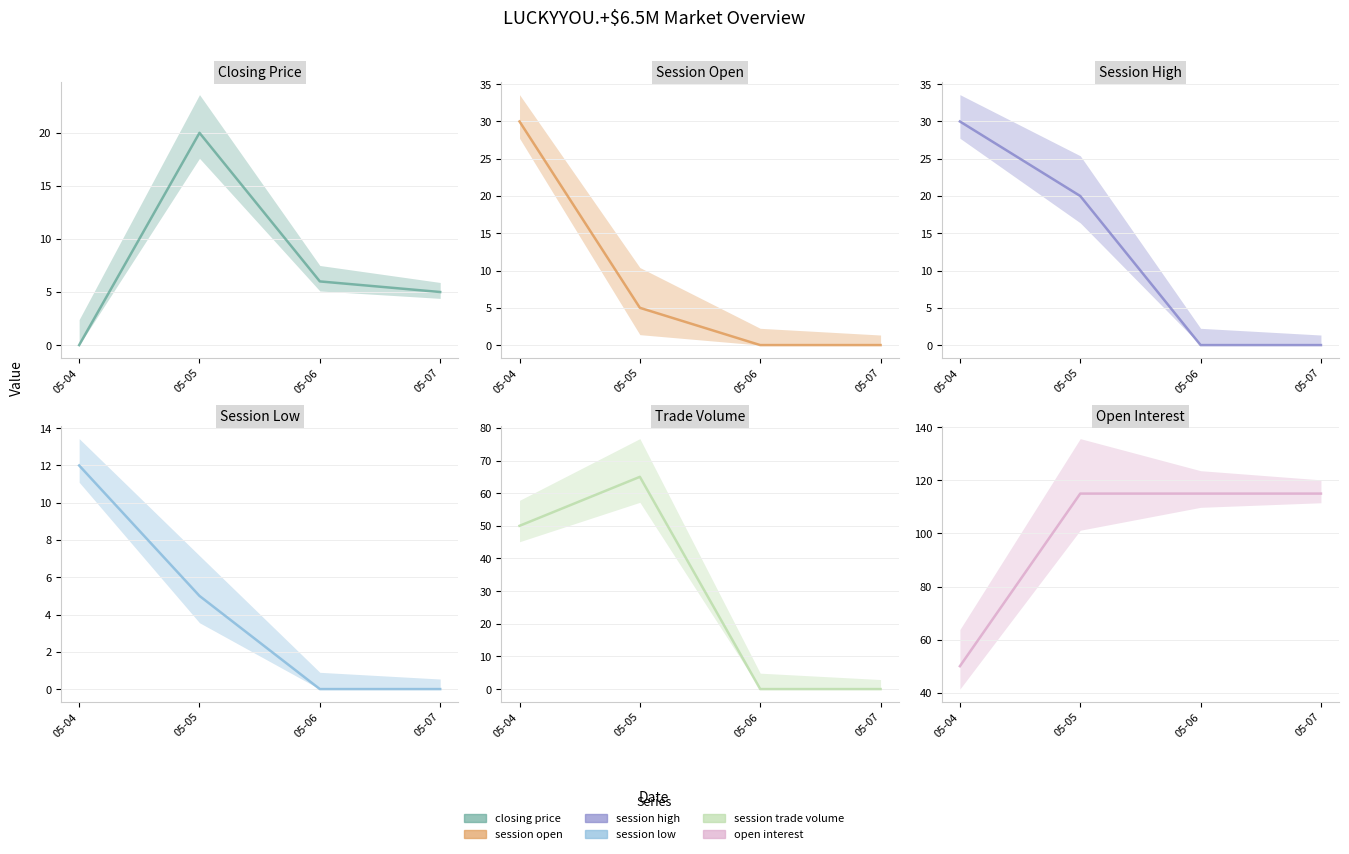

How many data points does each series have?

4